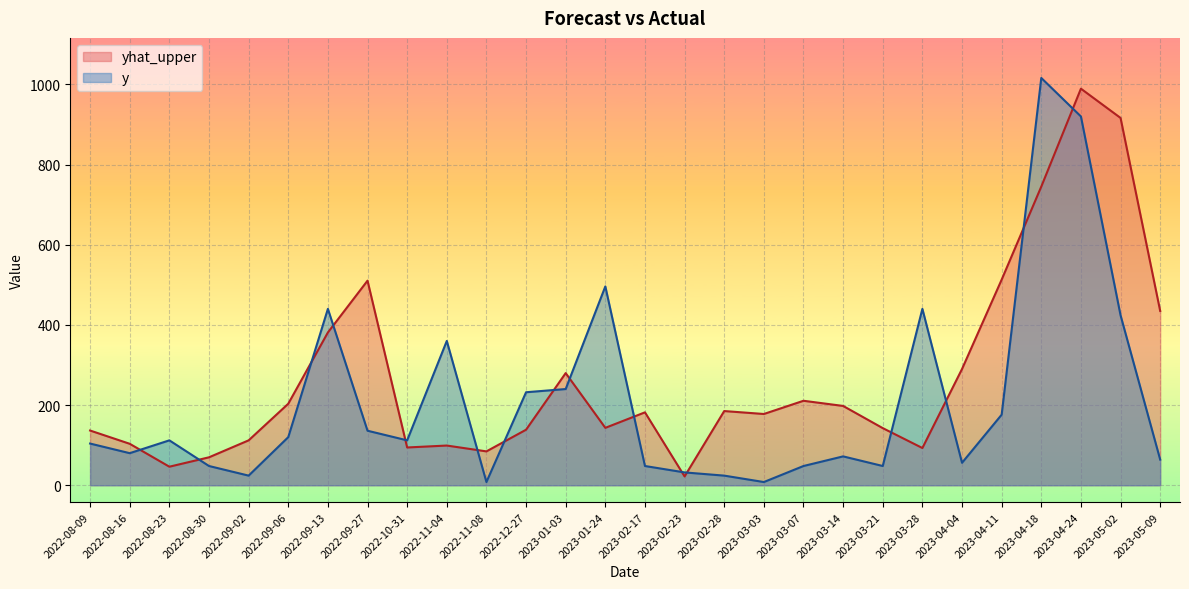

Between 2022-08-23 and 2023-04-18, which series saw the biggest shift?

y